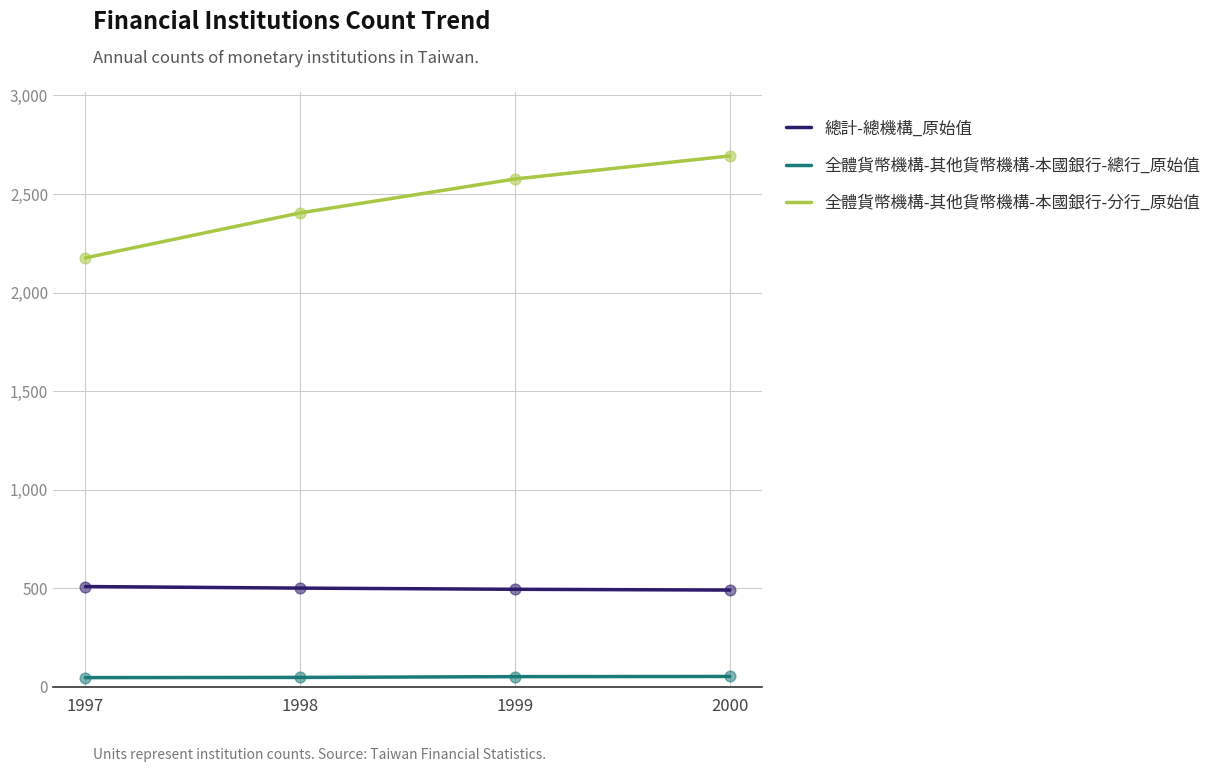

Which series has the largest total across all categories?

全體貨幣機構-其他貨幣機構-本國銀行-分行_原始值